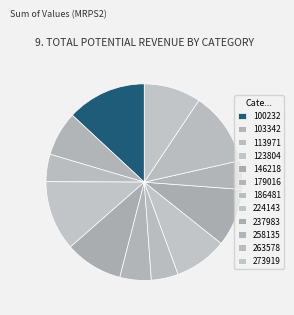

To the nearest percent, what is the difference between the 186481 and 179016 slice percentages?

1%